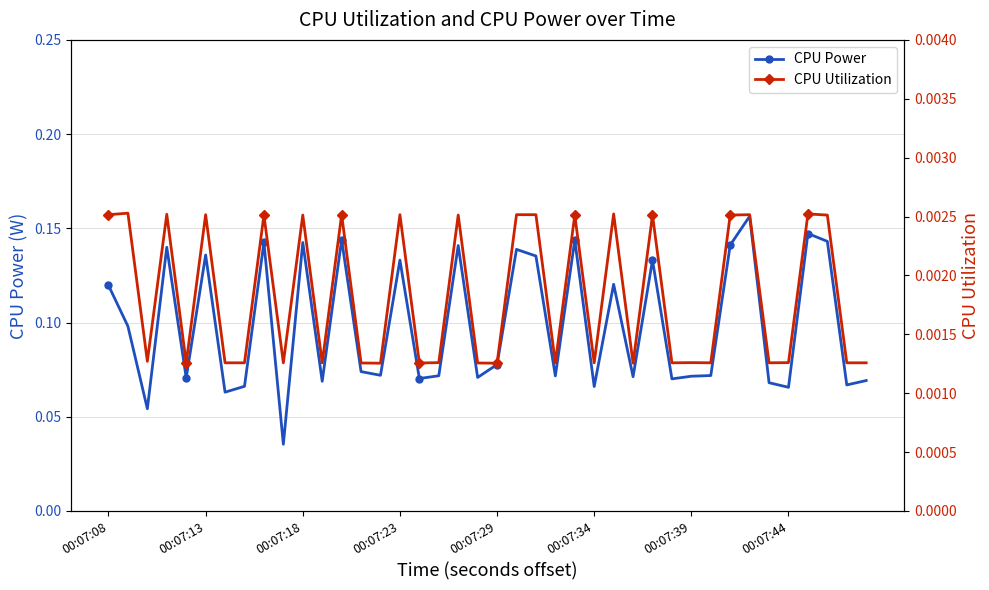

What is the spread (max minus min) of values at 21?

0.1